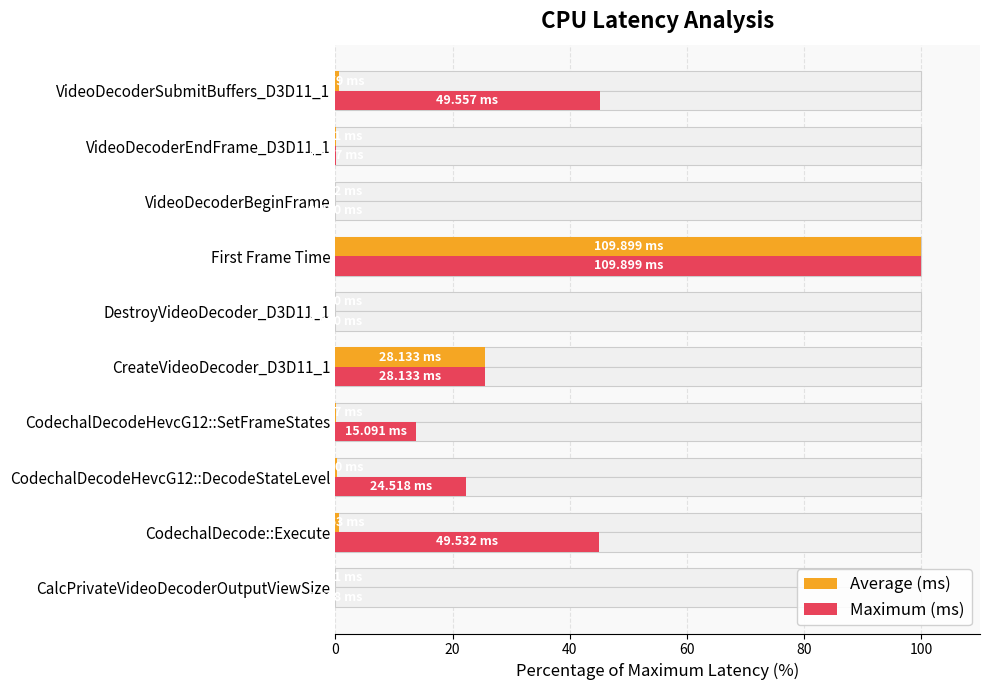

Reading left to right, list all the values displayed in this chart.

Average (ms): 0.0	0.6	0.2	0.1	25.6	0.0	100.0	0.0	0.1	0.6
Maximum (ms): 0.0	45.1	22.3	13.7	25.6	0.0	100.0	0.0	0.1	45.1